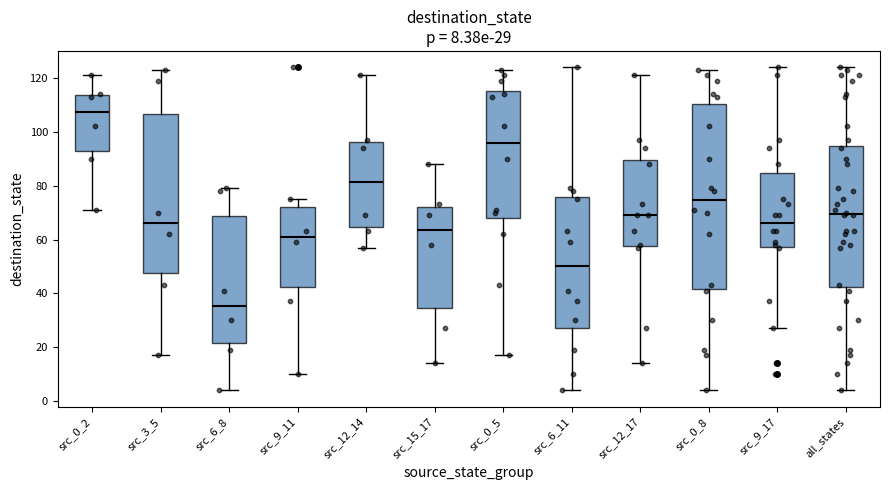

Comparing the boxes themselves (not the whiskers), which one is the tallest?

src_0_8